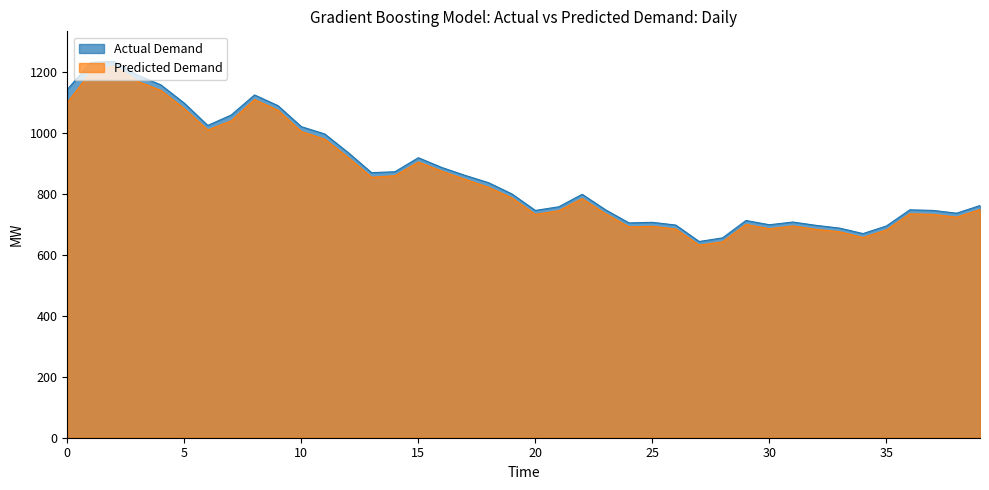

Is it true that Predicted Demand equals 1839 at 2023-01-04?

False